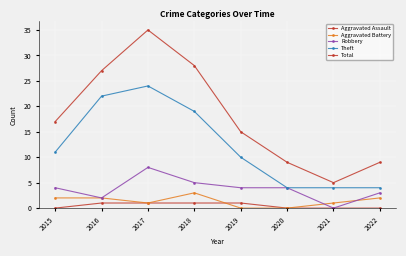

The value of Aggravated Assault at 2019 is 1. True or false?

False